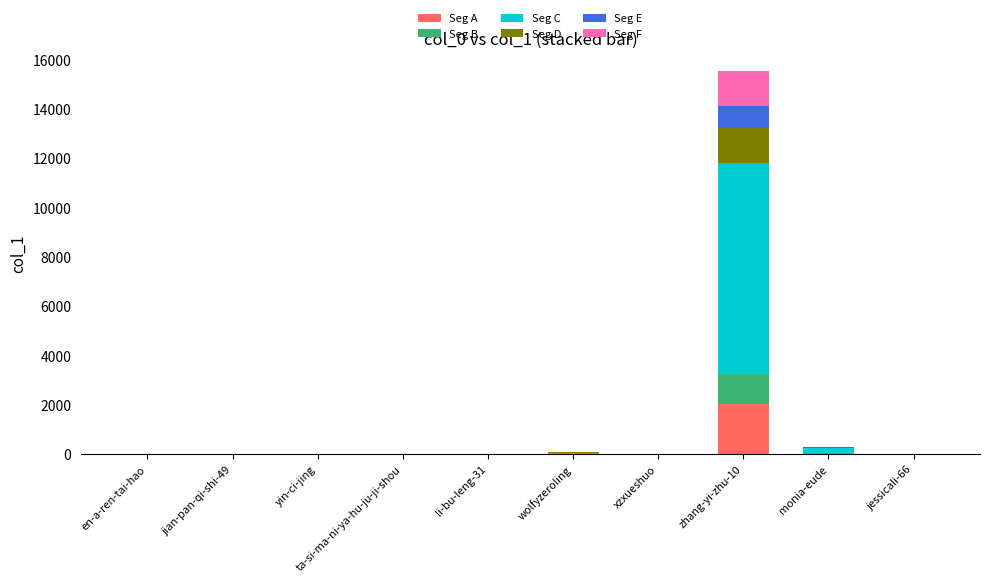

At which label does Seg A reach its peak?

zhang-yi-zhu-10